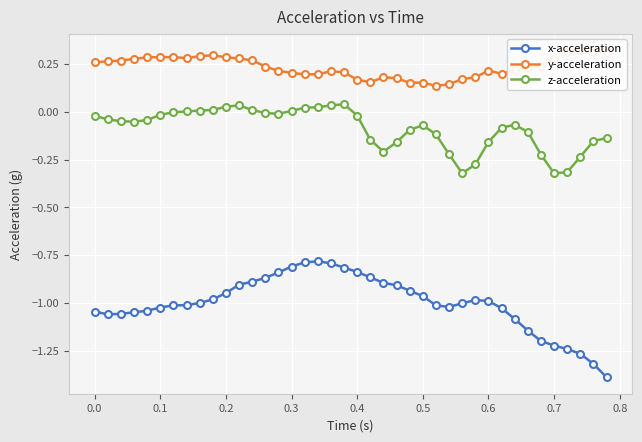

What is the difference between the maximum and minimum values in the y-acceleration series?

0.2